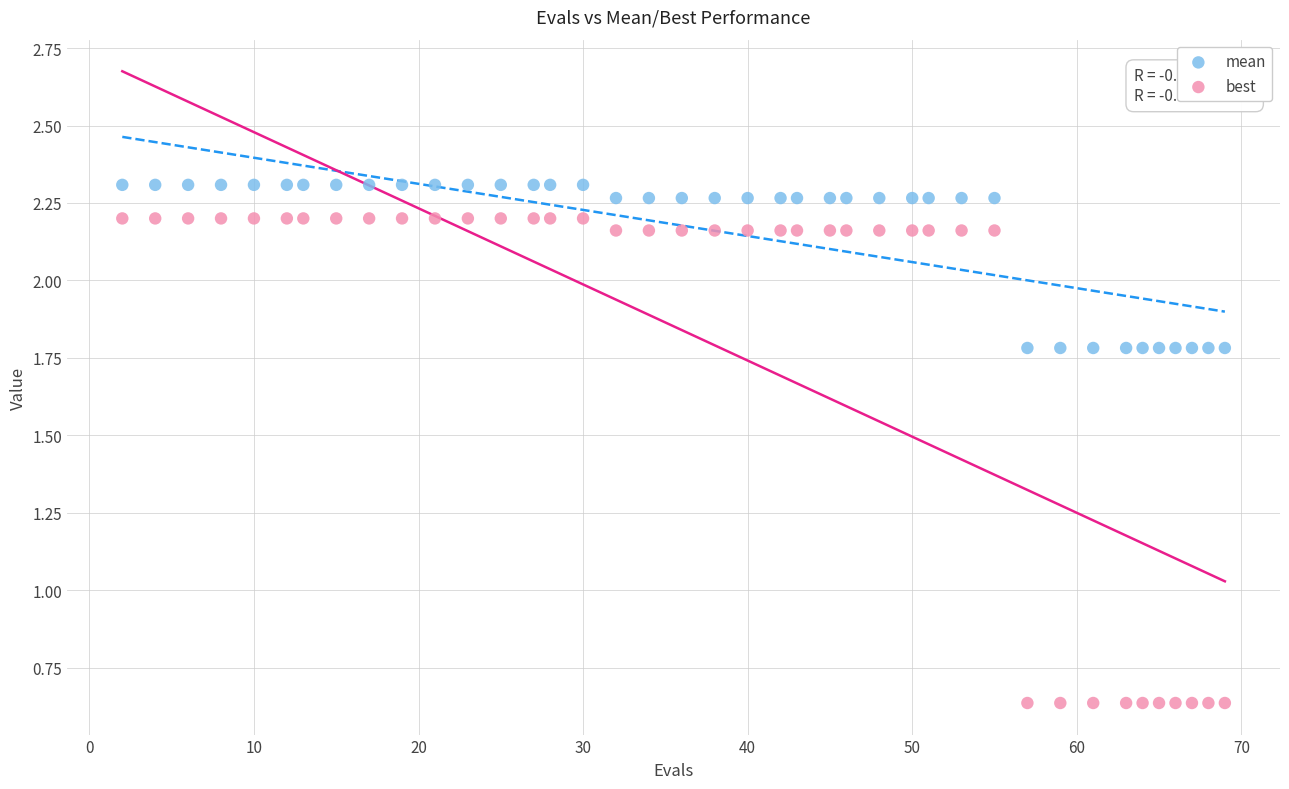

Which series reaches the maximum Y coordinate?

mean